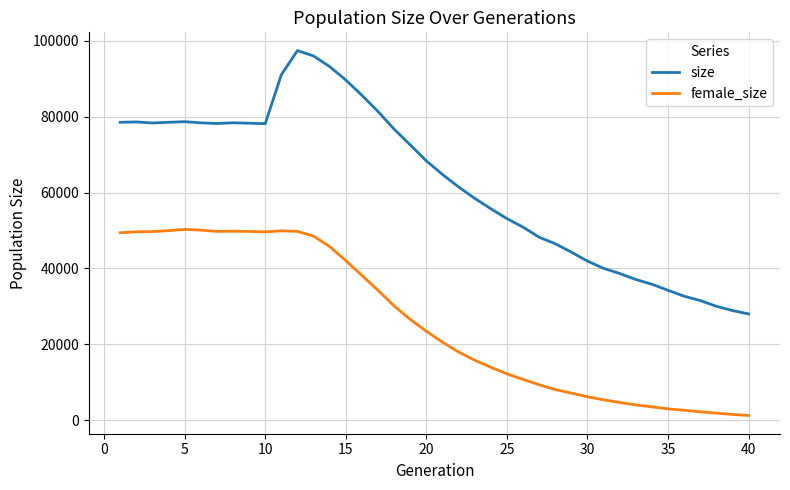

What is the minimum value for female_size?

1230